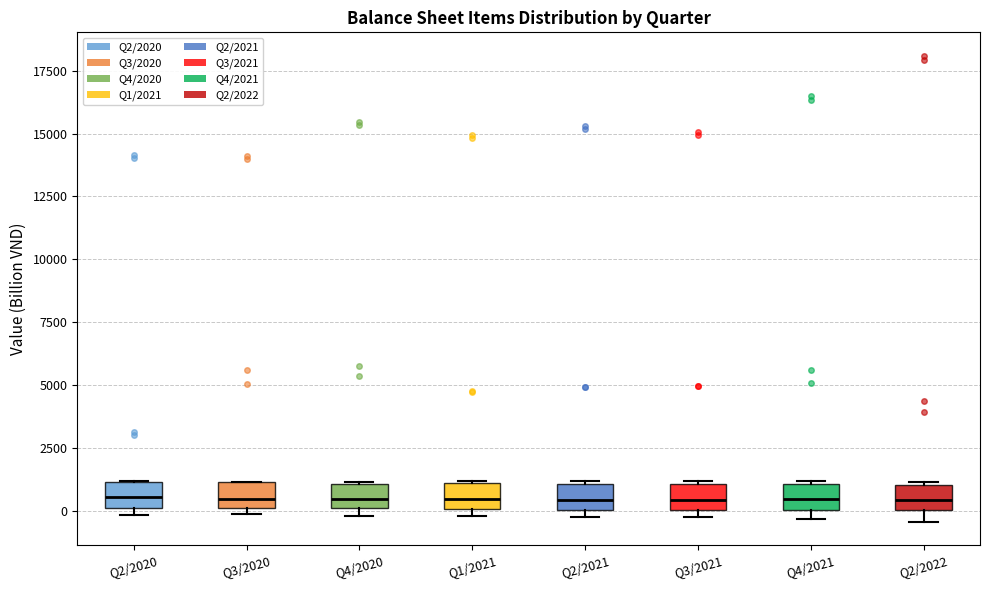

Reading left to right, read every box against the y-axis: the position of its median line, the range the box covers, and the ends of its whiskers. The values are not printed on the chart, so give them approximately, as read against the axis.

Q2/2020: median 500, box 0 to 1000, whiskers 0 (just below the box's lower edge) to 1000
Q3/2020: median 500, box 0 to 1000, whiskers 0 (just below the box's lower edge) to 1000
Q4/2020: median 500, box 0 to 1000, whiskers 0 (just below the box's lower edge) to 1000
Q1/2021: median 500, box 0 to 1000, whiskers 0 (just below the box's lower edge) to 1000
Q2/2021: median 500, box 0 to 1000, whiskers -500 to 1000
Q3/2021: median 500, box 0 to 1000, whiskers -500 to 1000
Q4/2021: median 500, box 0 to 1000, whiskers -500 to 1000
Q2/2022: median 500, box 0 to 1000, whiskers -500 to 1000